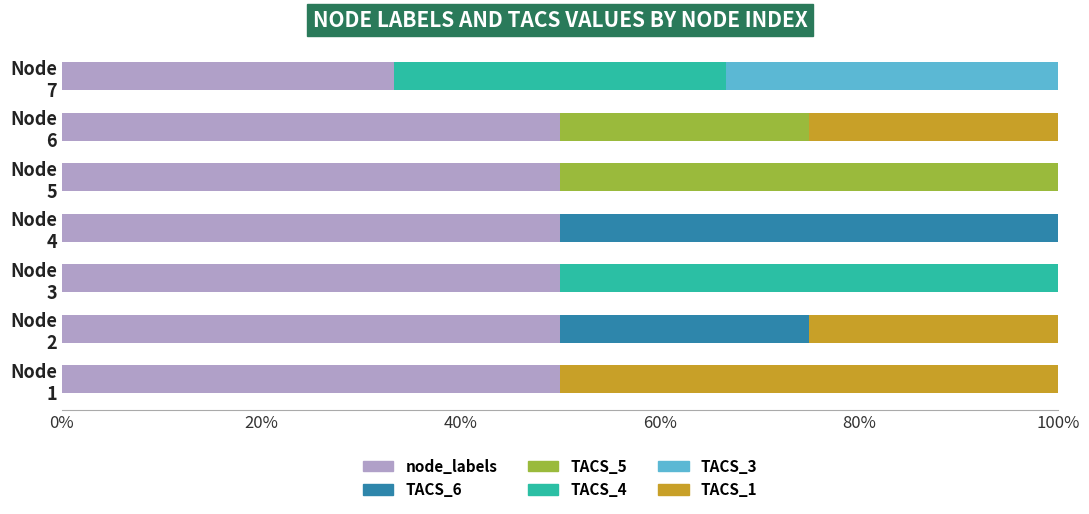

What is the maximum value for node_labels?

50.0